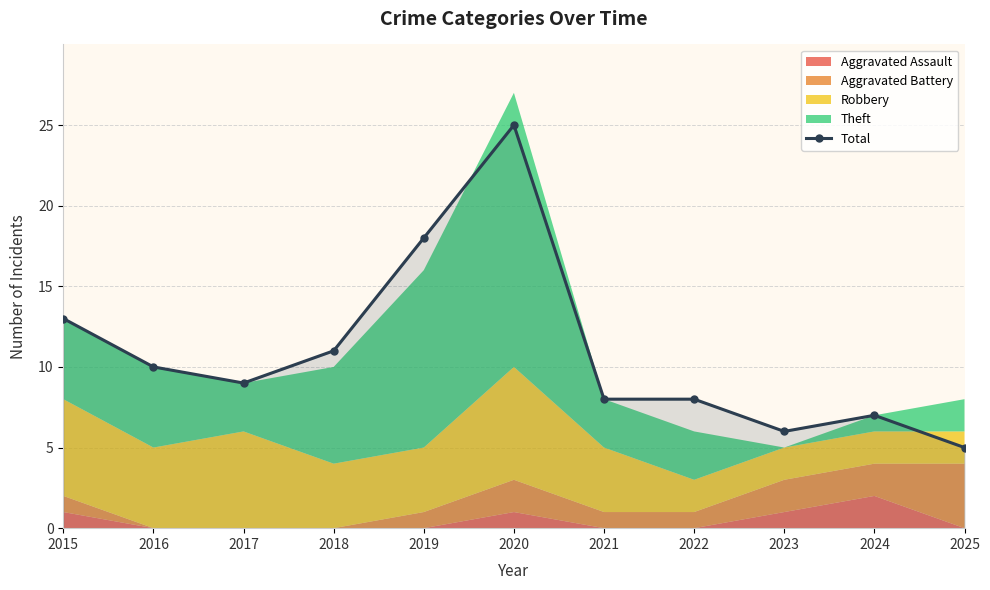

True or false: the data shows 7 at 2024.

True